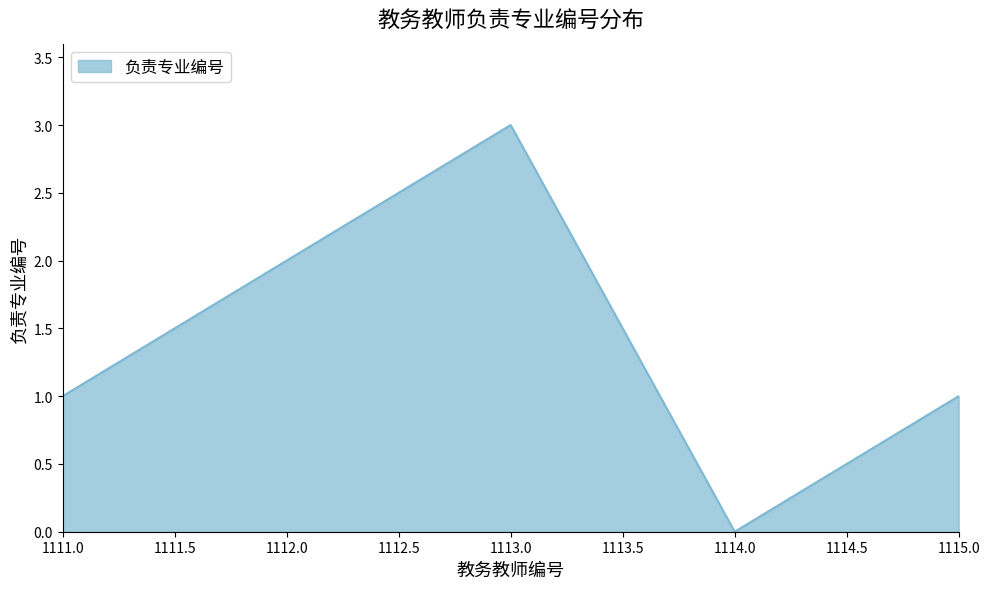

How many interior local valleys (lower than both neighbors) does the data have?

1